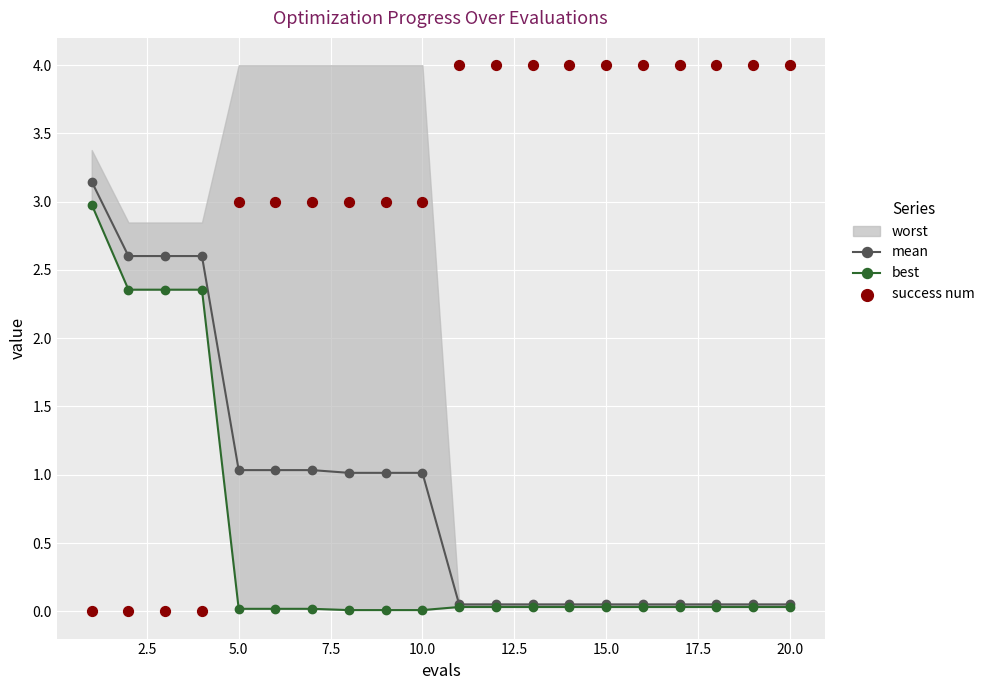

How many values in the mean series exceed 1?

10